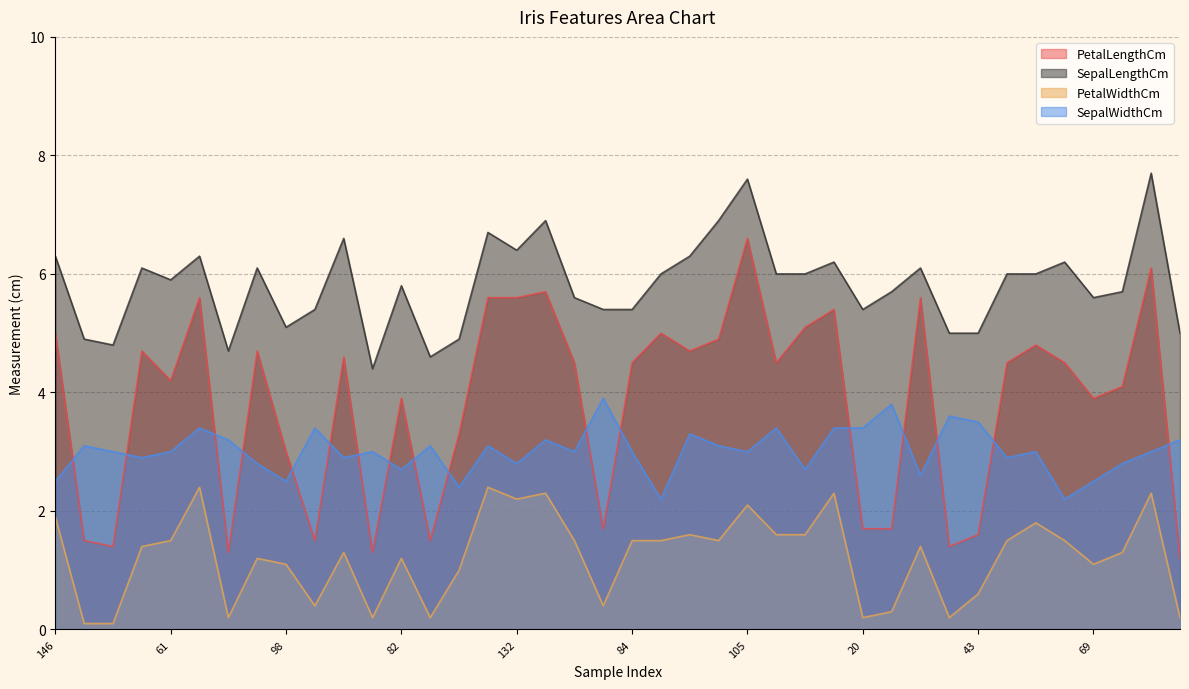

True or false: PetalLengthCm and PetalWidthCm intersect in this chart.

False